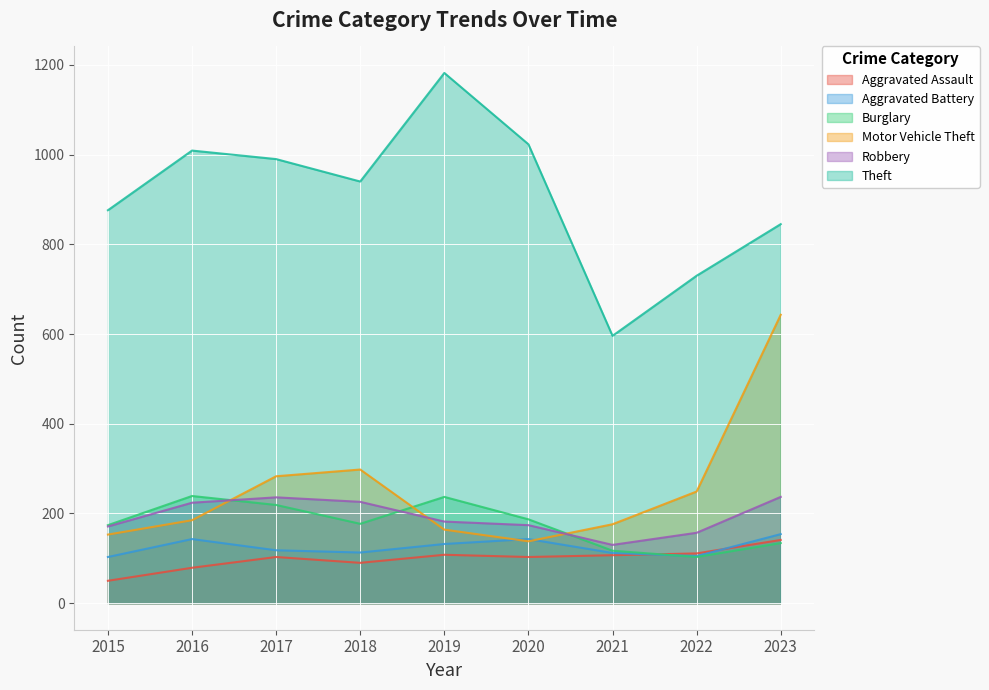

At 2020, list the series in order from largest to smallest.

Theft, Burglary, Robbery, Aggravated Battery, Motor Vehicle Theft, Aggravated Assault